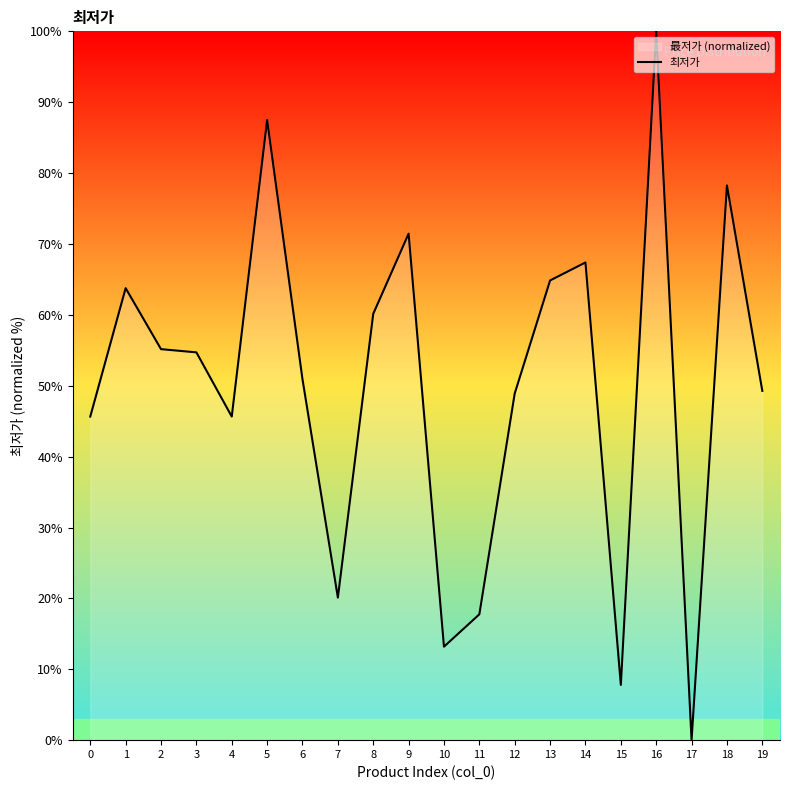

Where is the data nearest to the value 50?

19